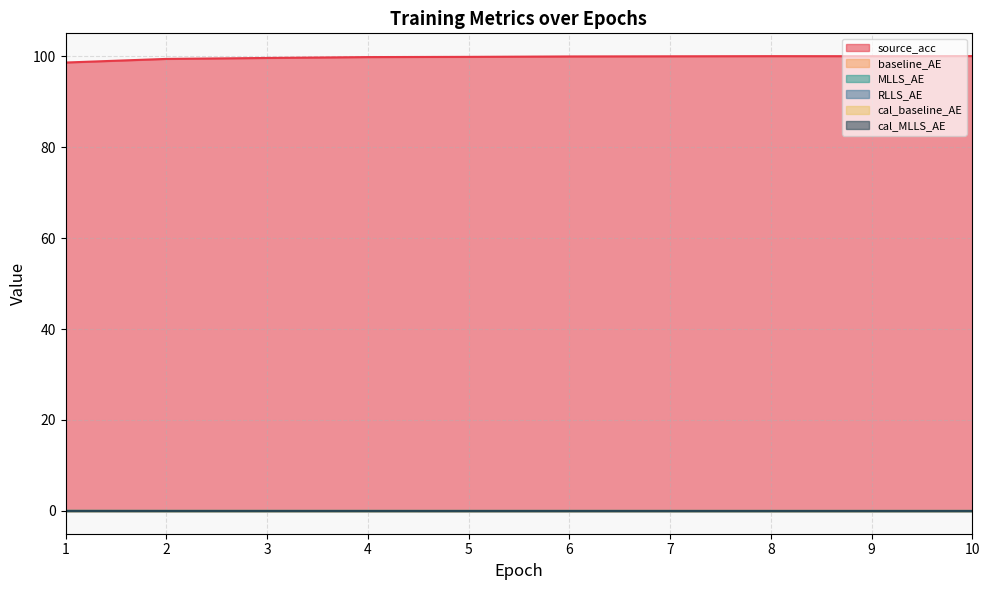

Does the chart display data point markers on the line(s)?

No